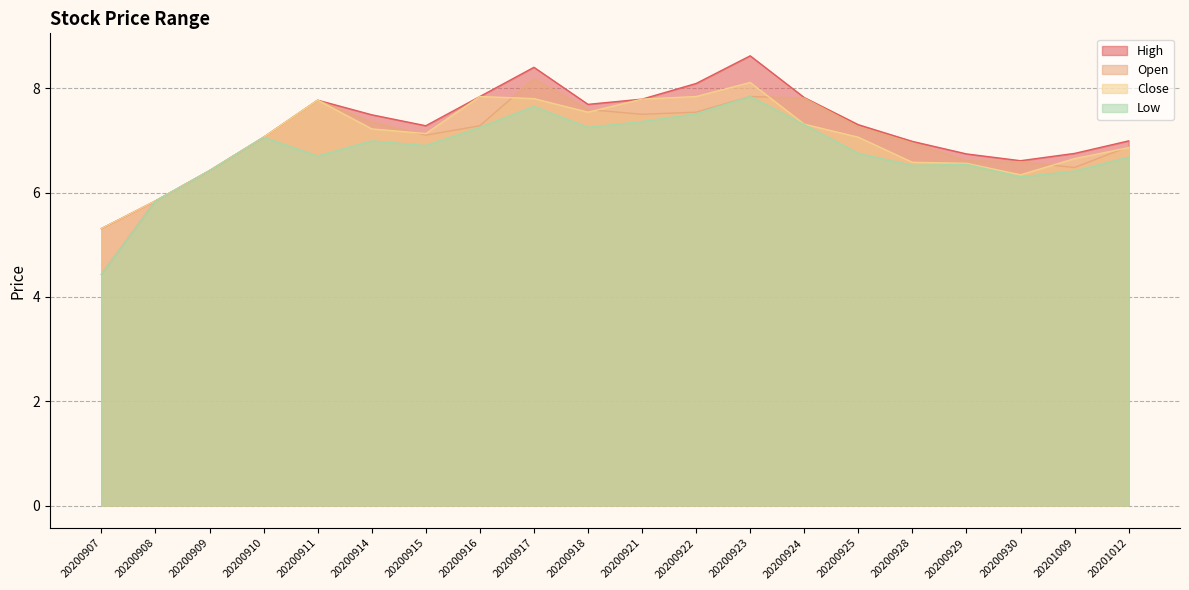

True or false: Open and Low intersect in this chart.

False